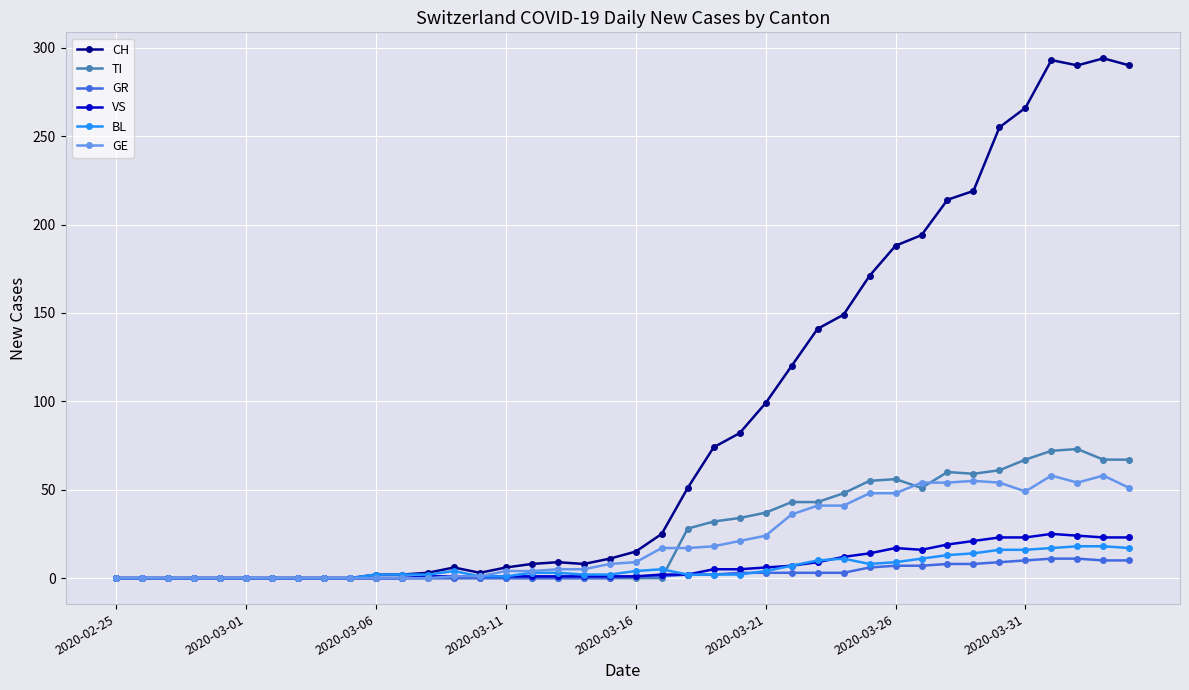

What is the highest value of the BL series?

18